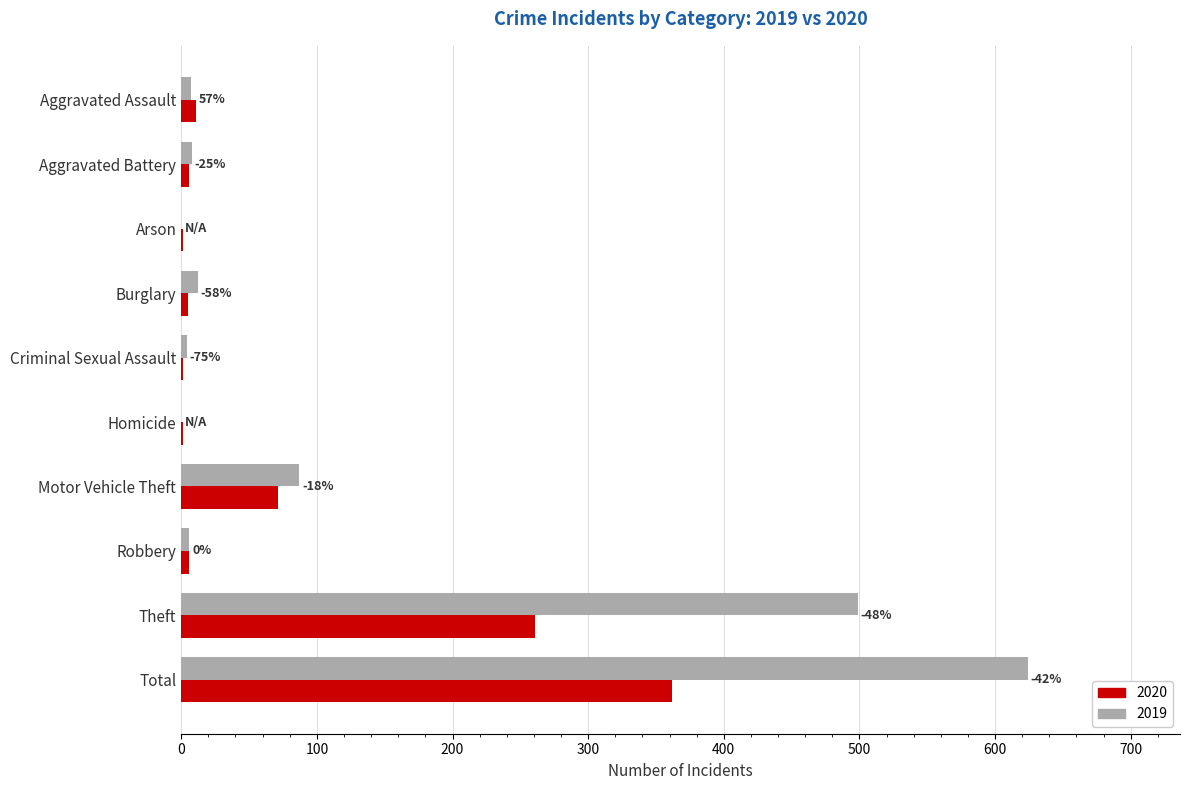

What is the sum of the 2020 values at Criminal Sexual Assault and Burglary?

6